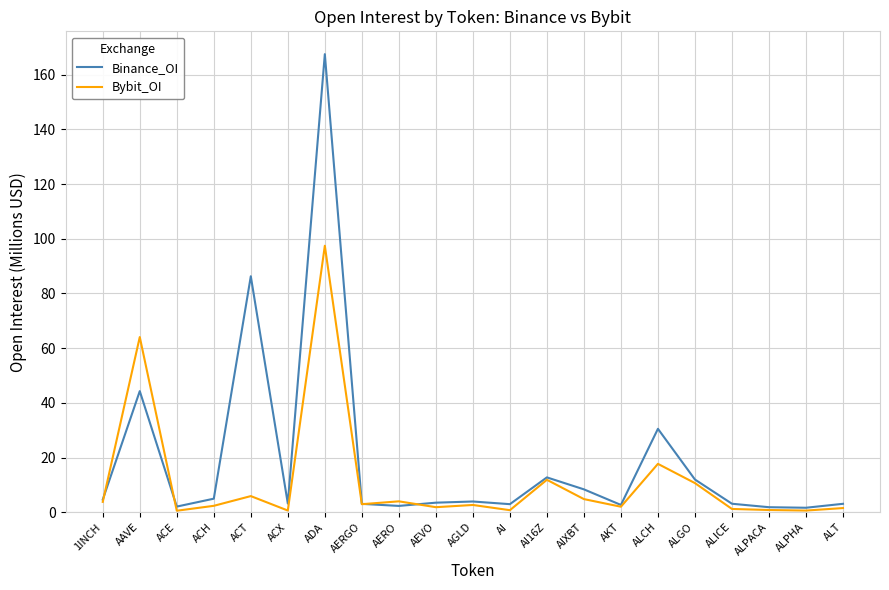

What position from the left is ALCH?

16